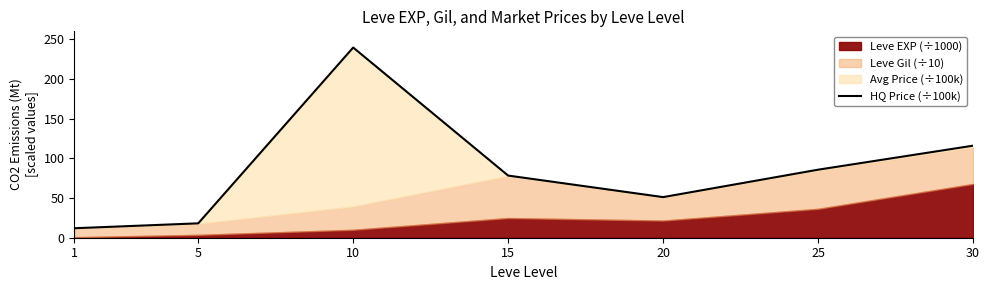

How many lines are shown in the chart?

1